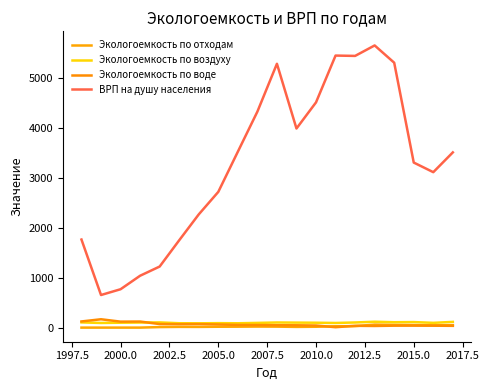

Does the chart have visible grid lines?

No